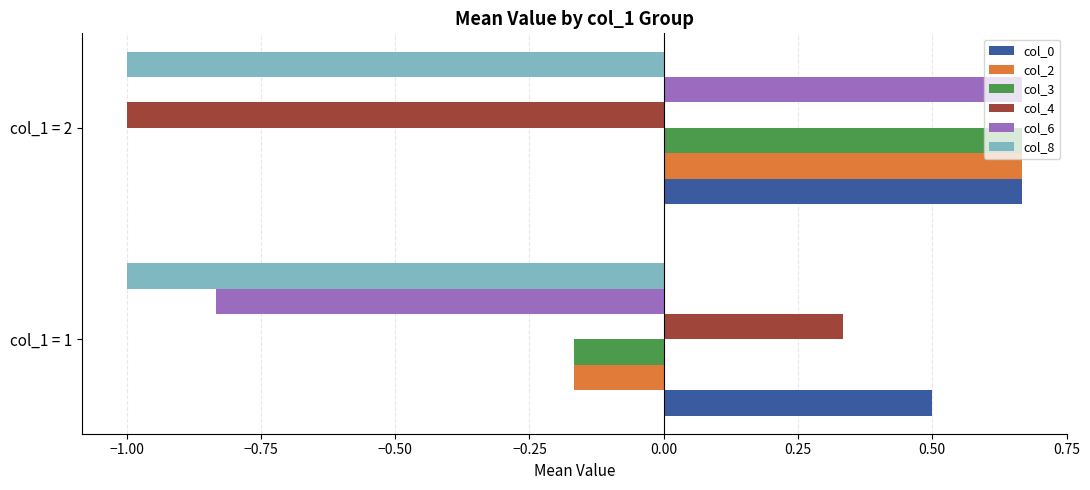

True or false: col_8 has a value of -1.5 at col_1 = 2.

False